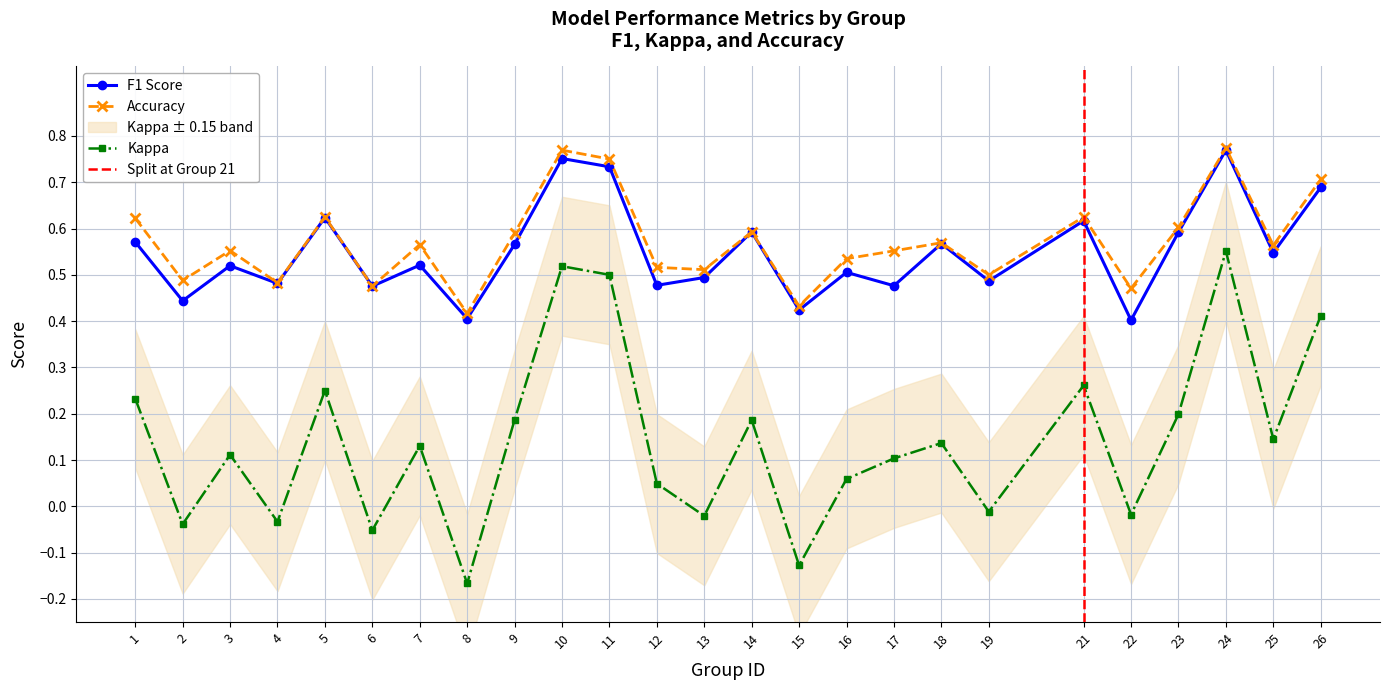

Does the chart have visible grid lines?

Yes